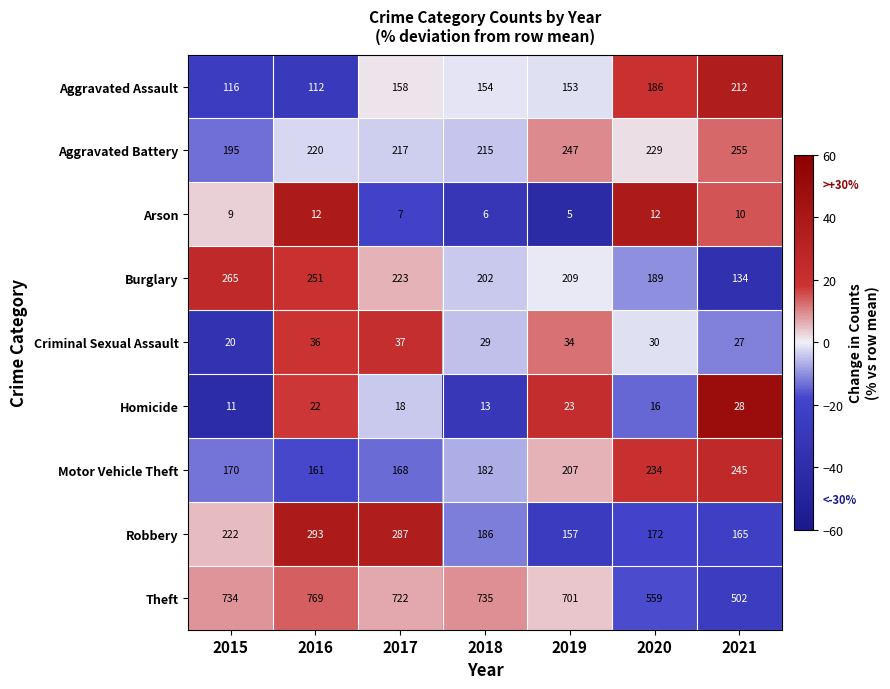

What is the difference between the maximum and minimum values in the Aggravated Battery series?

60